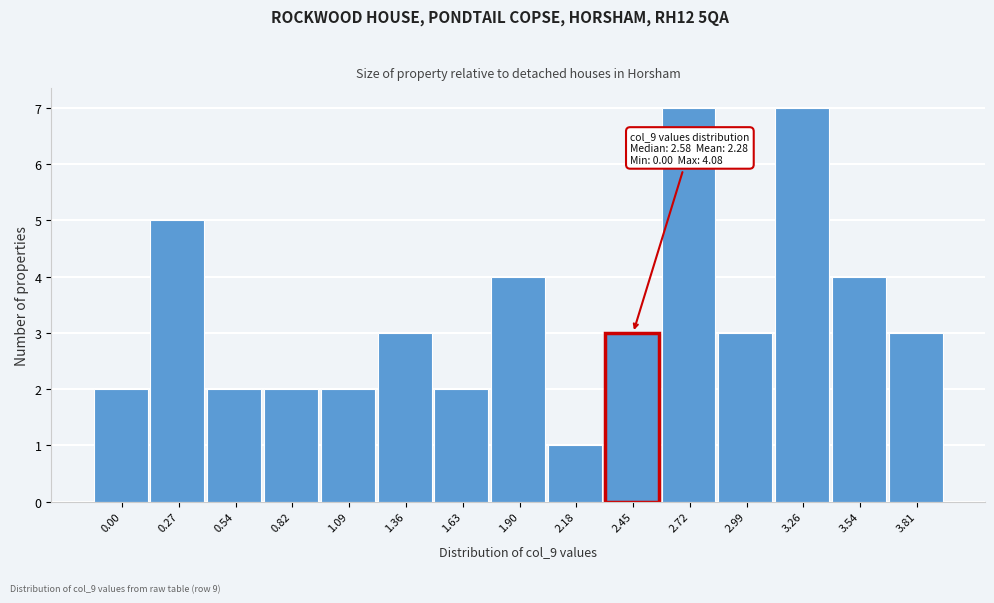

Reading left to right, extract all data points from this chart.

0.00=2	0.27=5	0.54=2	0.82=2	1.09=2	1.36=3	1.63=2	1.90=4	2.18=1	2.45=3	2.72=7	2.99=3	3.26=7	3.54=4	3.81=3